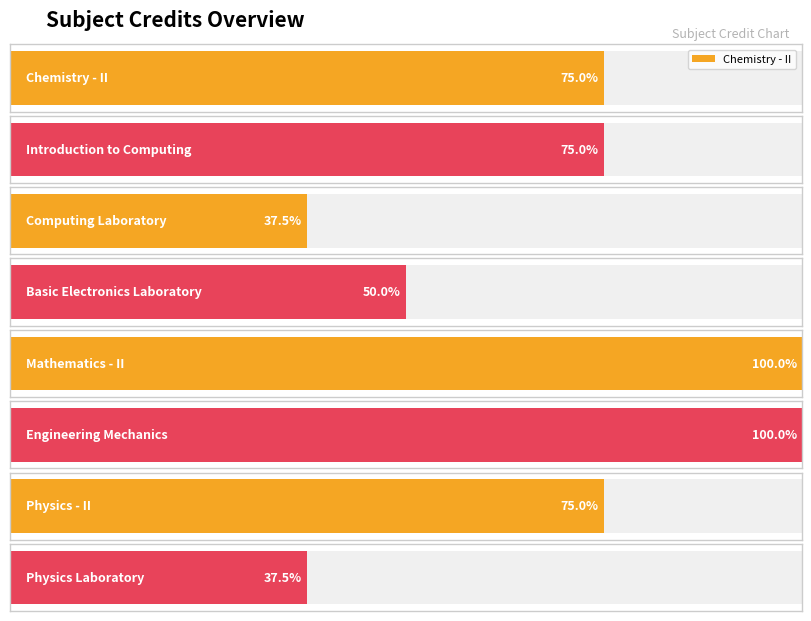

Reading left to right, transcribe all the data shown in this chart.

CH102=6	CS101=6	CS110=3	EE102=4	MA102=8	ME101=8	PH102=6	PH110=3